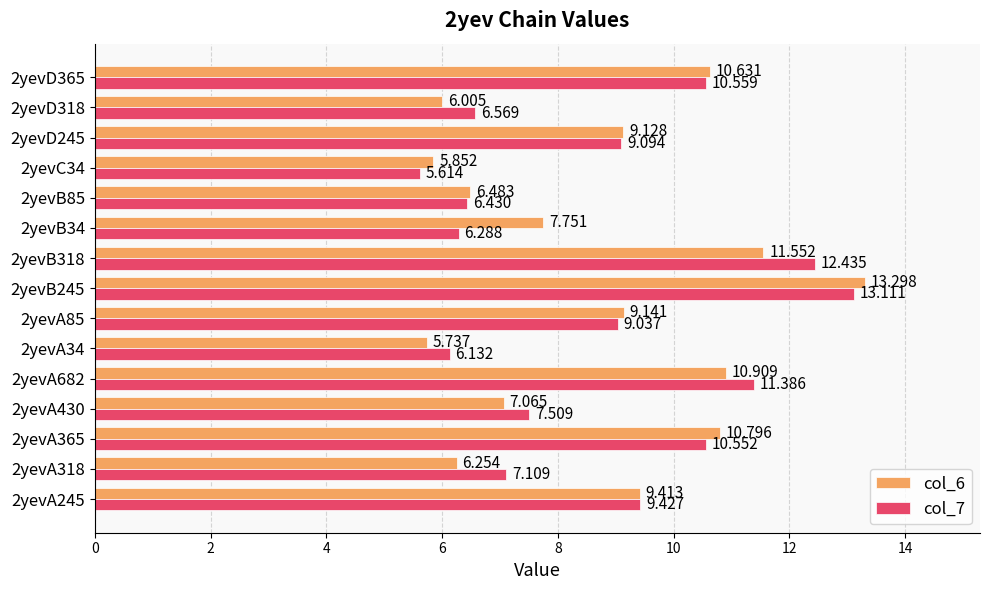

Is the value of col_6 at 2yevA318 greater than the value of col_7 at 2yevA85?

No